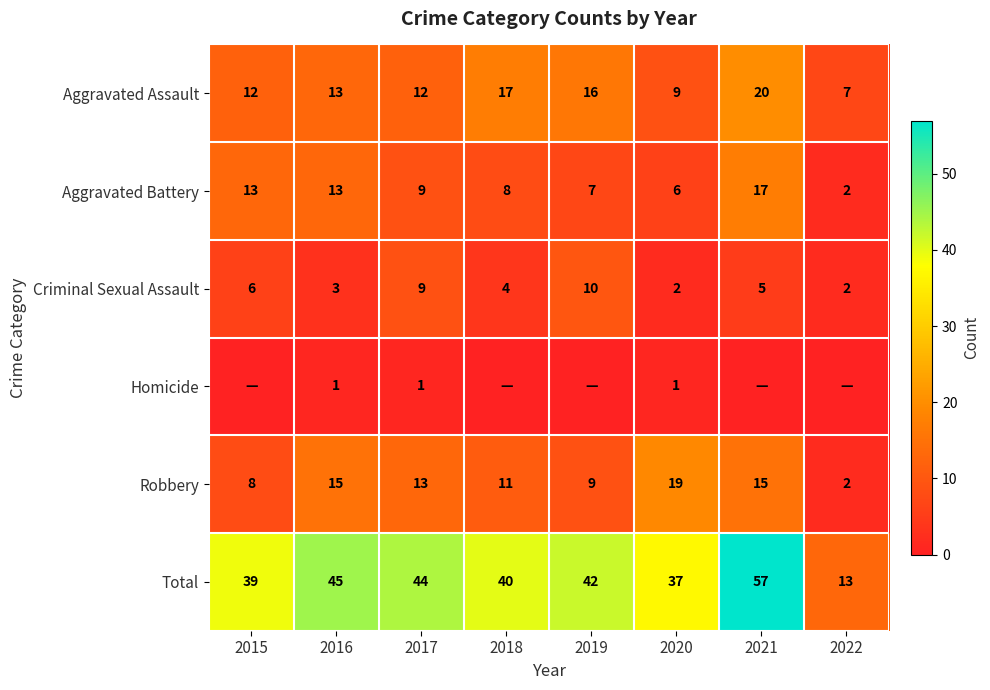

Which label corresponds to the smallest value in the chart?

2015